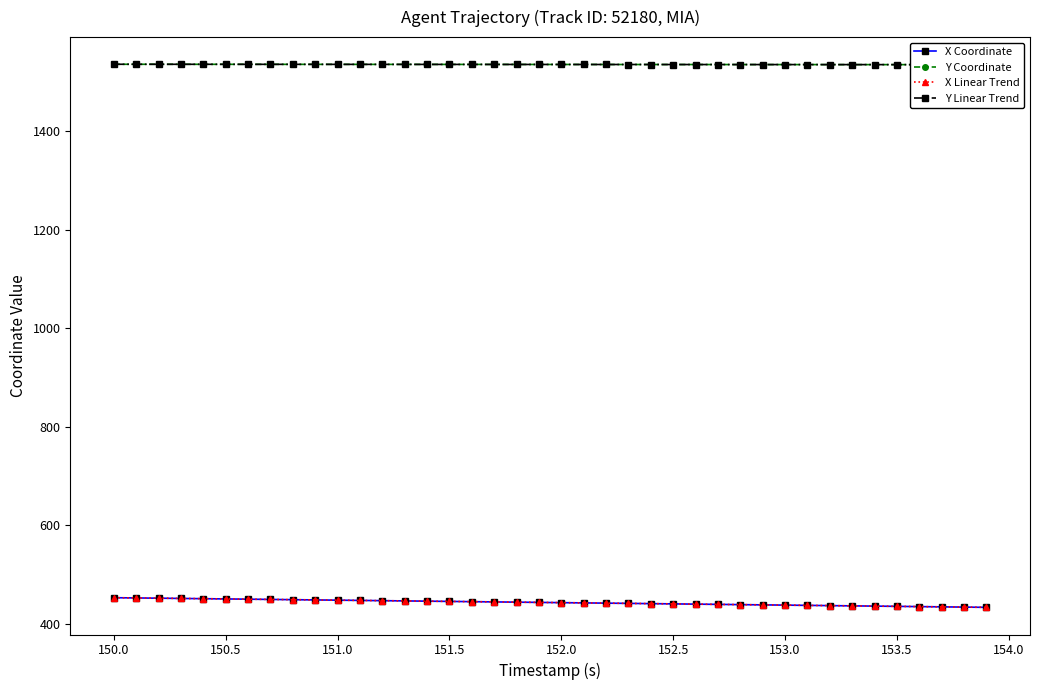

Which series has the largest total across all categories?

Y Linear Trend